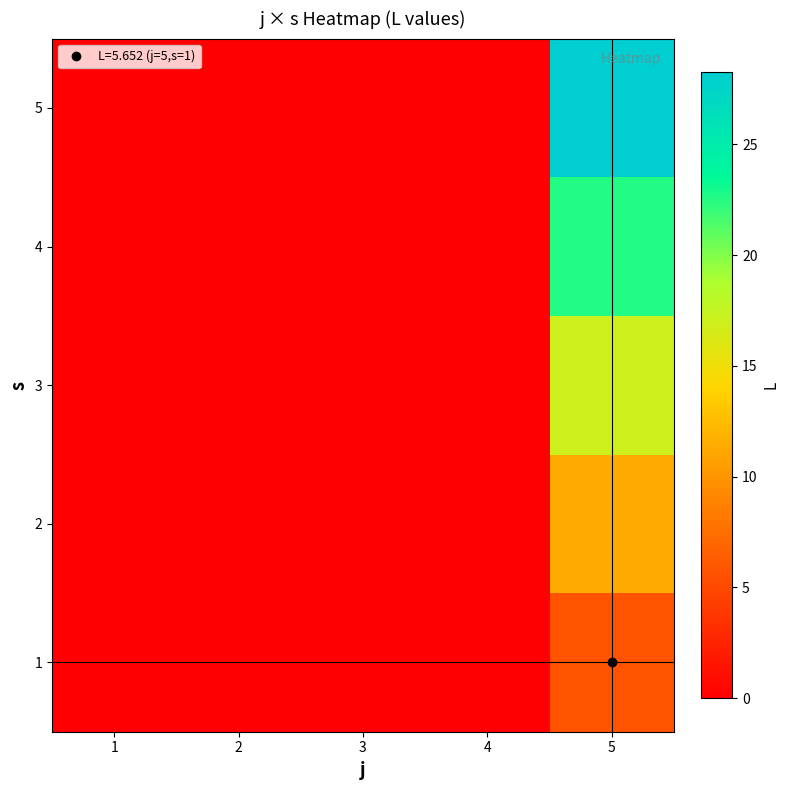

At 1, list the series in order from smallest to largest.

1, 2, 3, 4, 5